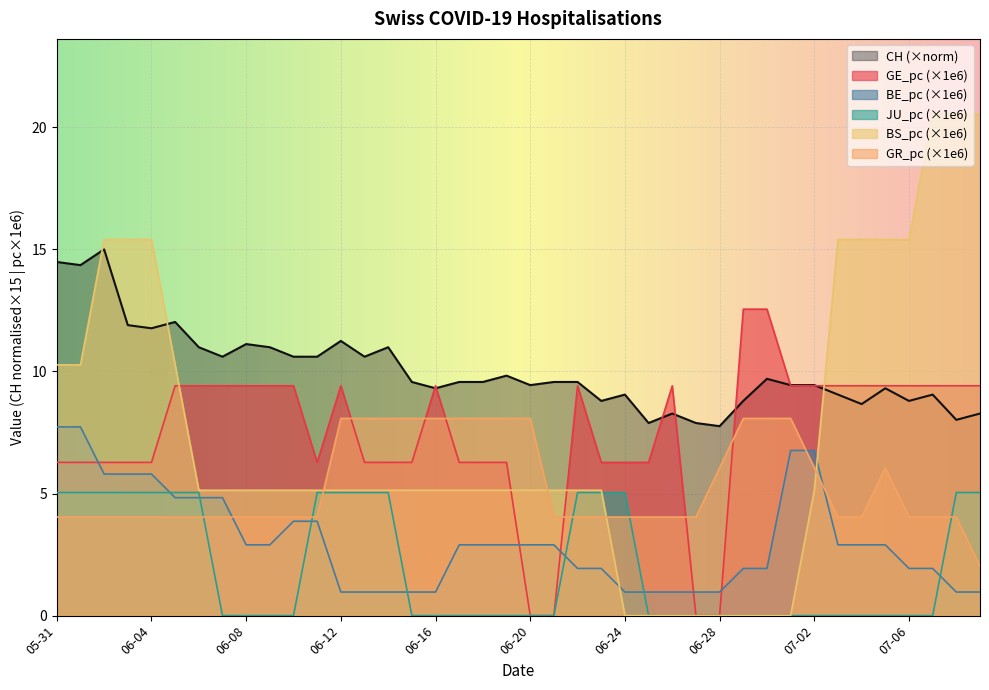

What is the total value across all series at 07-02?

36.8